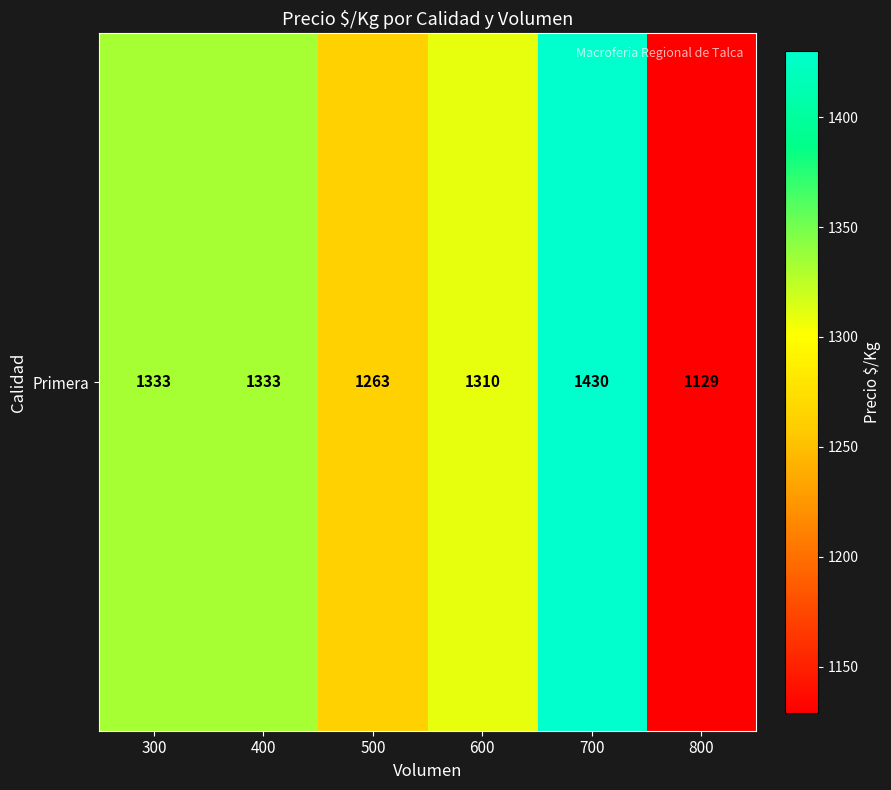

Where is the data nearest to the value 1279?

500